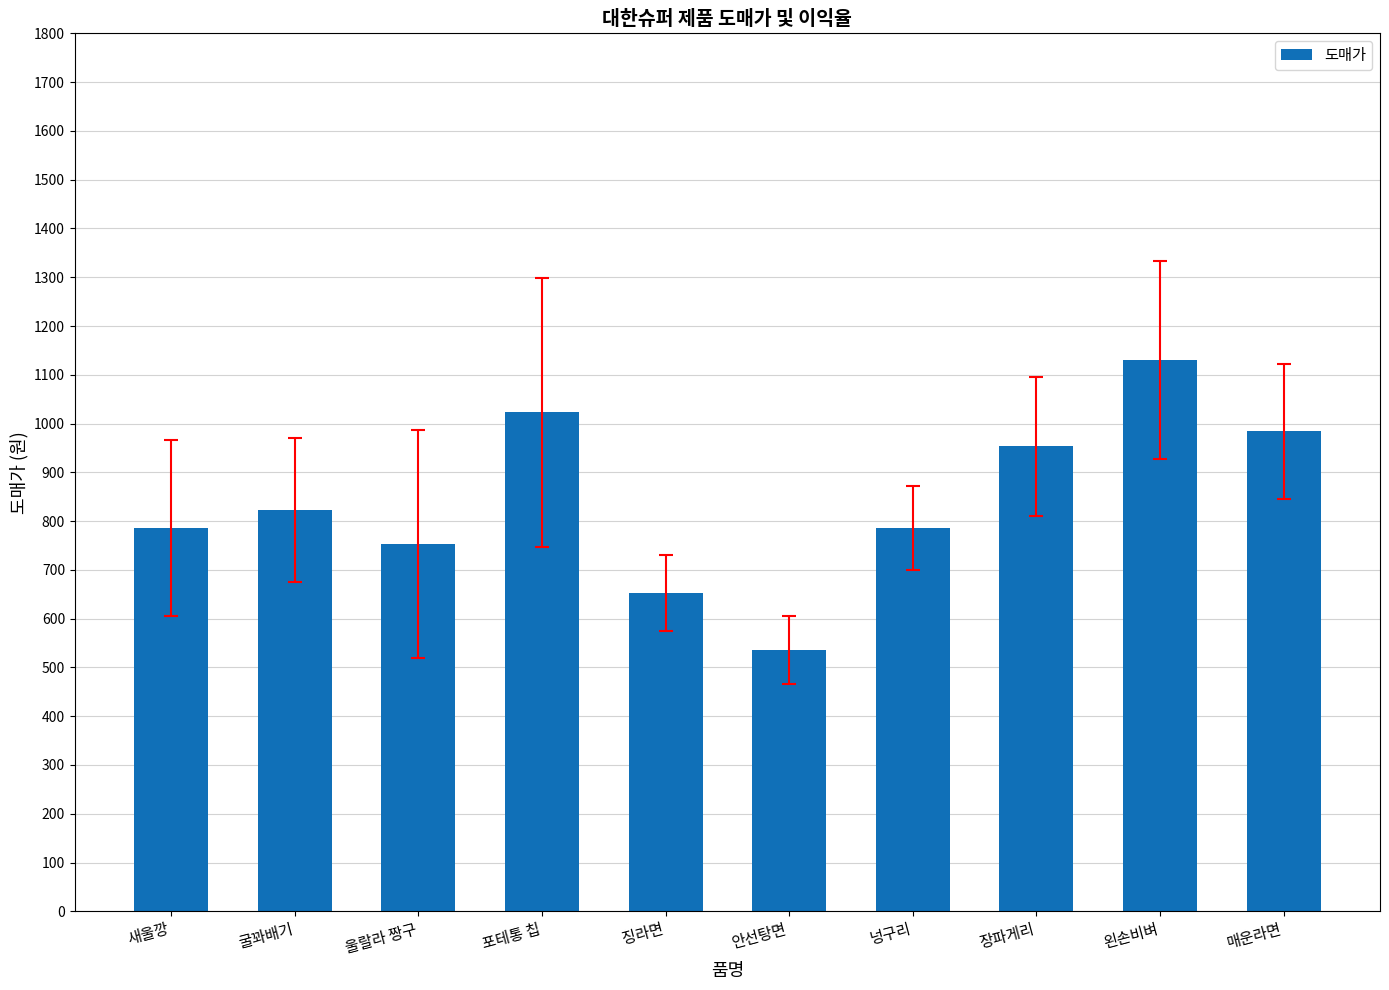

What is the approximate value at 새울깡, to the nearest 10?

790